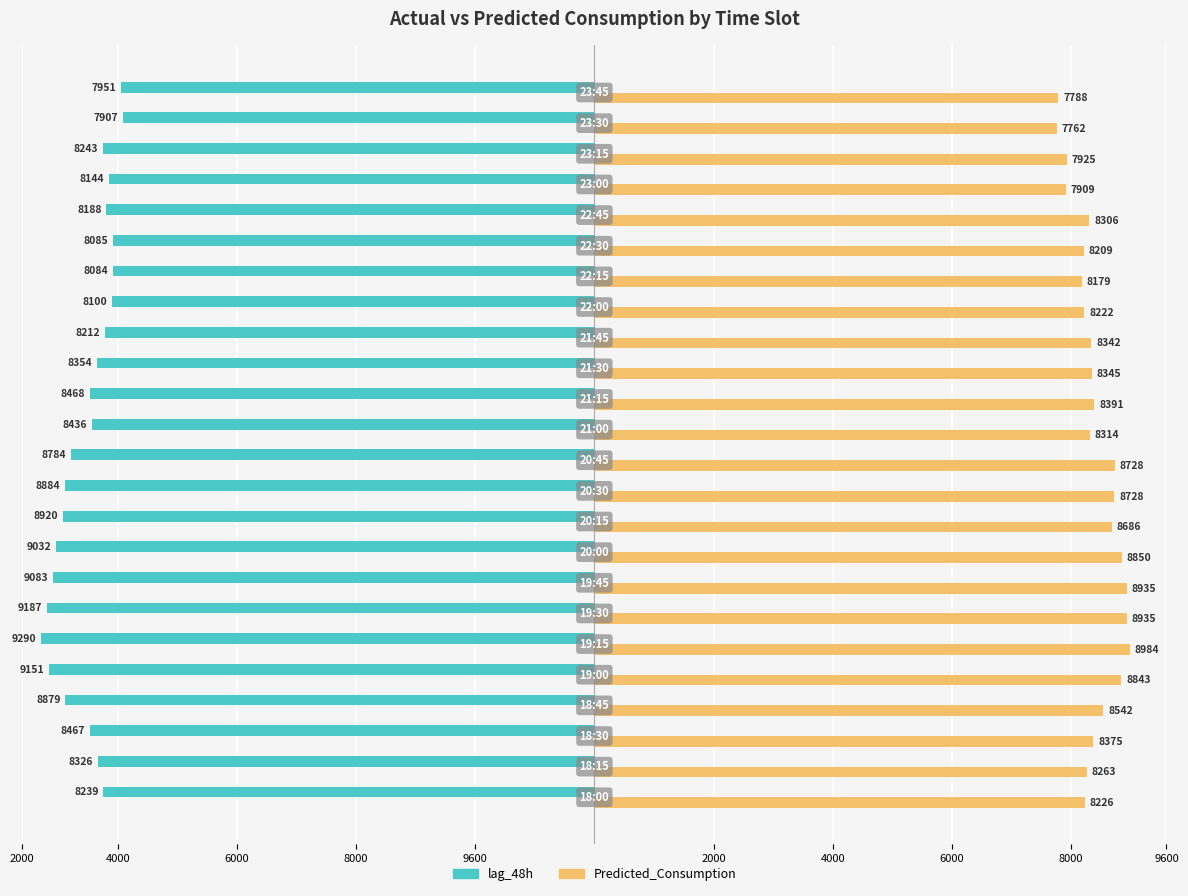

What are all the series names shown in the legend?

lag_48h, Predicted_Consumption